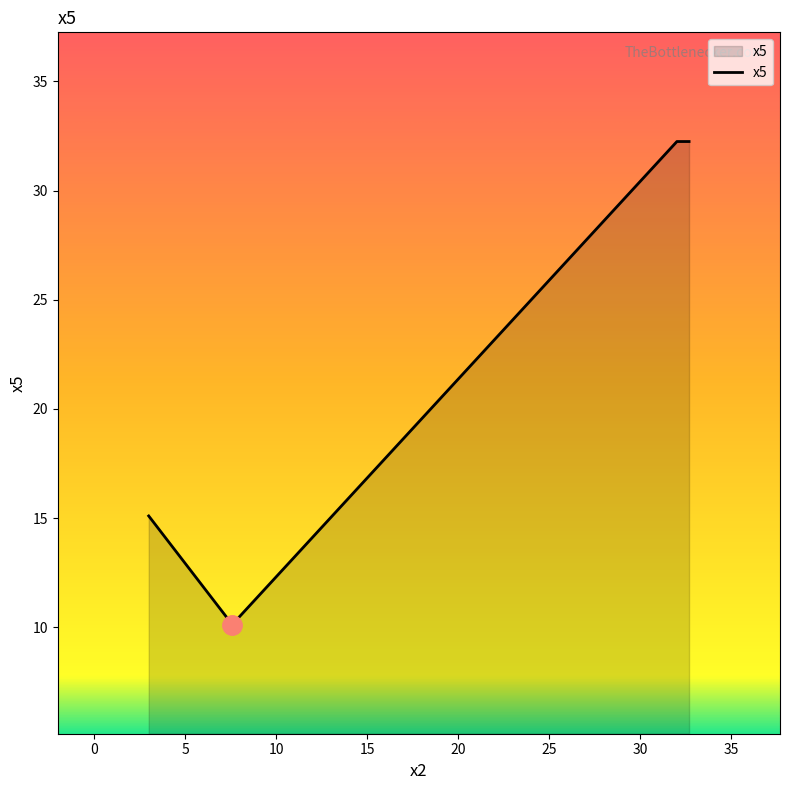

What is the minimum value shown in the chart?

10.1